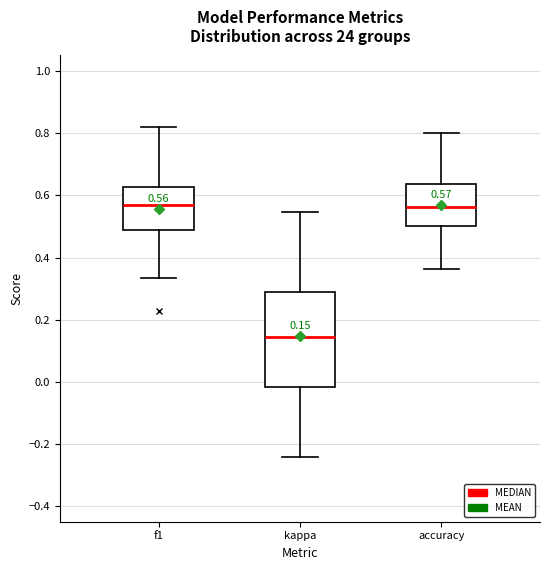

Which box's median line is the lowest?

kappa